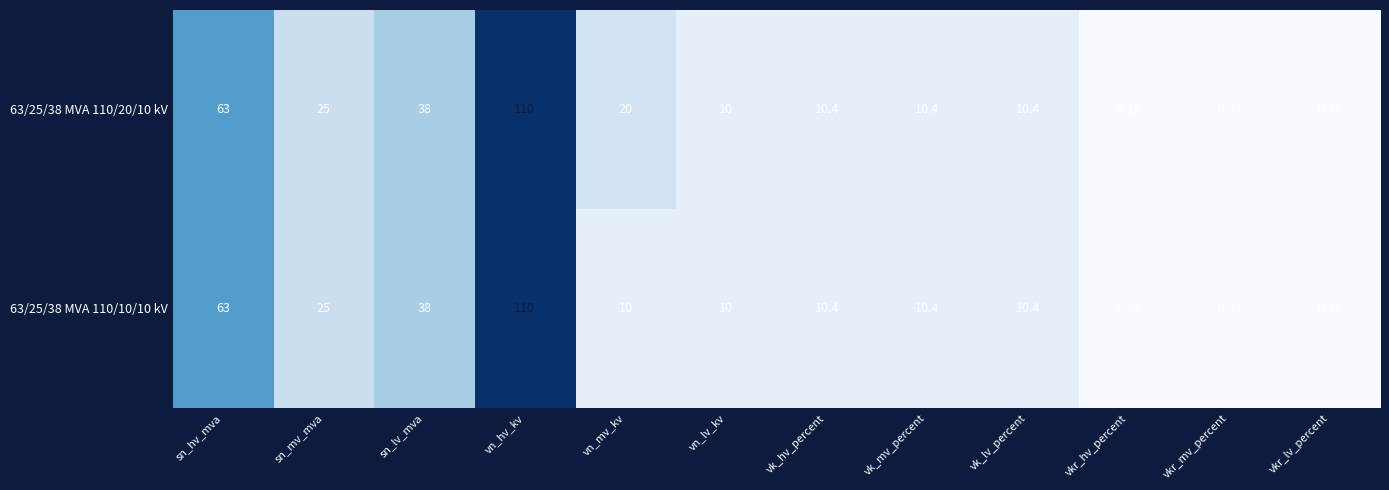

At which label does 63/25/38 MVA 110/10/10 kV reach its minimum?

vkr_hv_percent